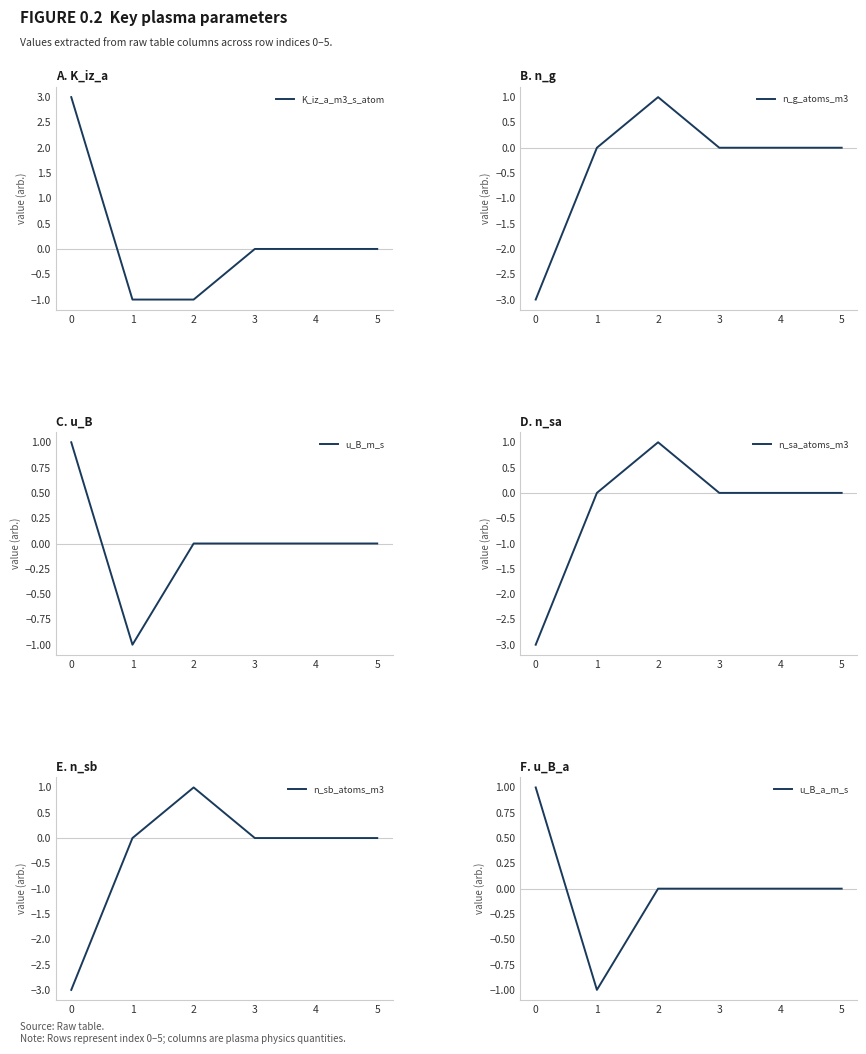

What is the sum of the u_B_m_s values at 2 and 0?

1